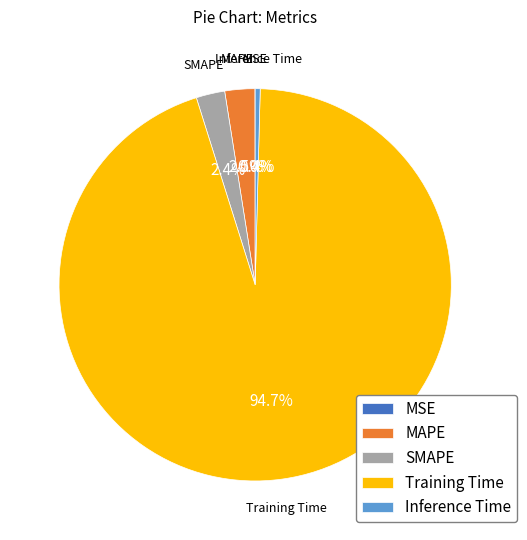

What is the largest slice in the pie chart?

Training Time